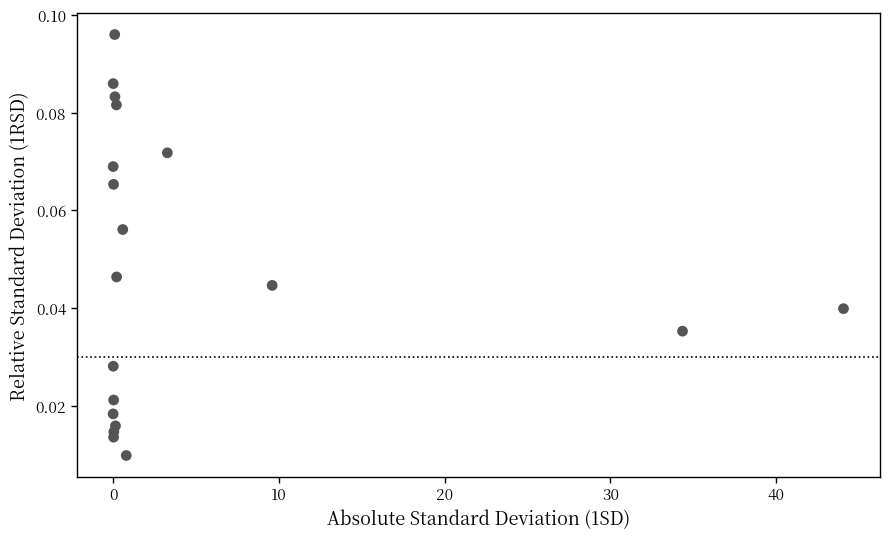

What is the range of X values (max minus min)?

44.1